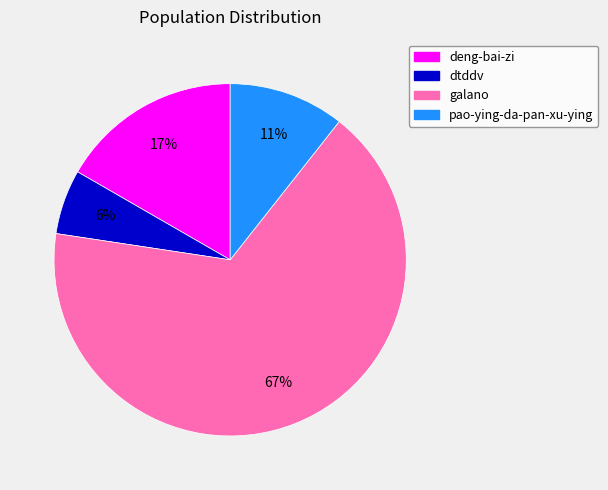

Is it true that deng-bai-zi is 17% of the pie?

True